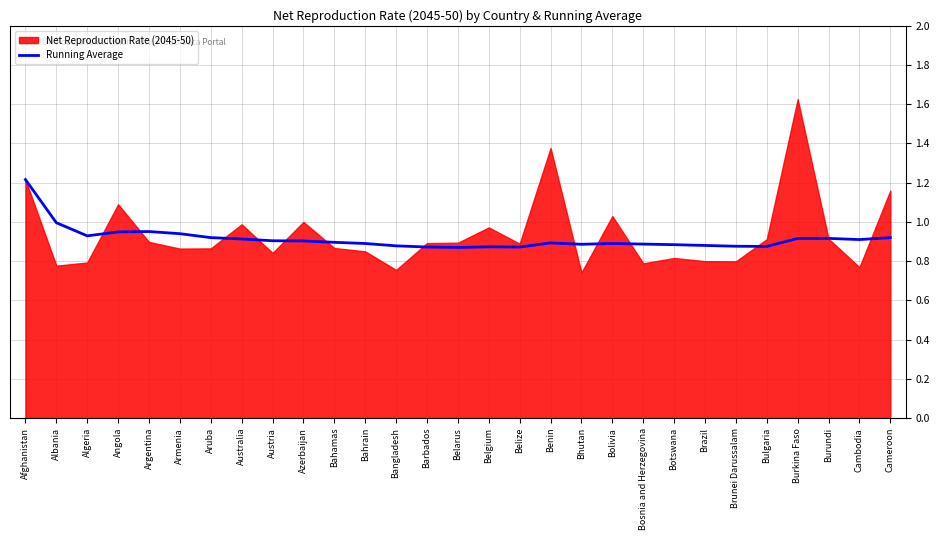

What is the label of the 23rd point from the right?

Aruba